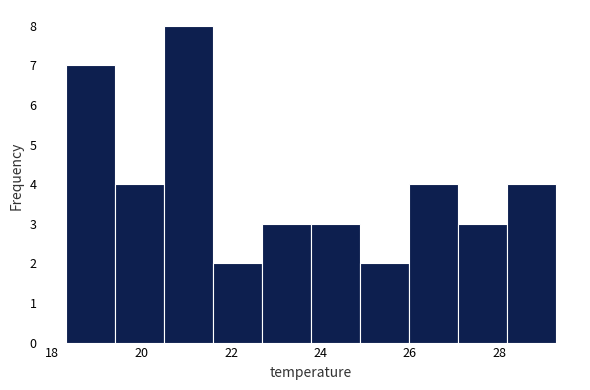

Reading left to right, list every bar in this chart as the range it spans on the x-axis followed by its height. Neither the bar edges nor the heights are printed on the chart, so give them approximately, as read against the axes.

18.4 to 19.4: 7
19.4 to 20.4: 4
20.4 to 21.6: 8
21.6 to 22.6: 2
22.6 to 23.8: 3
23.8 to 24.8: 3
24.8 to 26.0: 2
26.0 to 27.0: 4
27.0 to 28.2: 3
28.2 to 29.2: 4